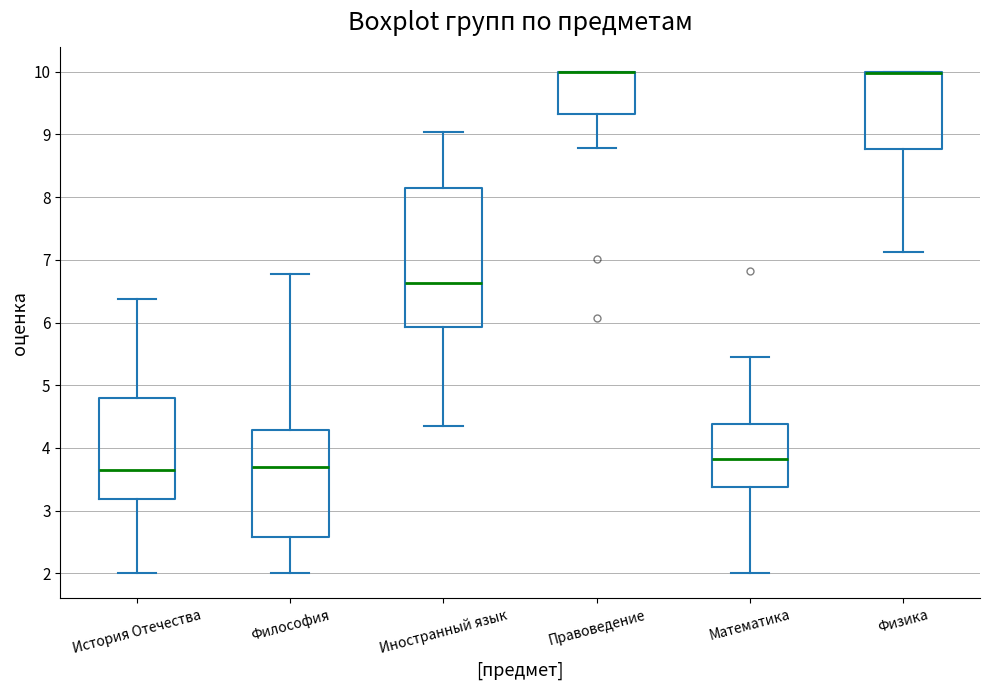

Where does the median line of the box for Философия sit on the y-axis? The values are not printed on the chart, so give them approximately, as read against the axis.

3.7